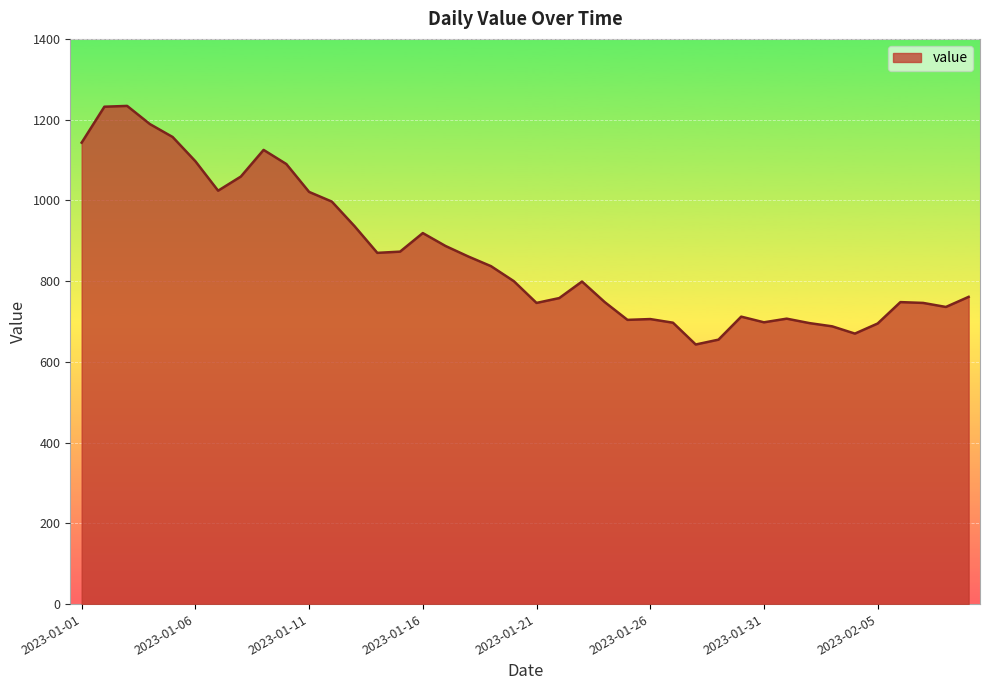

What is the greatest value displayed?

1234